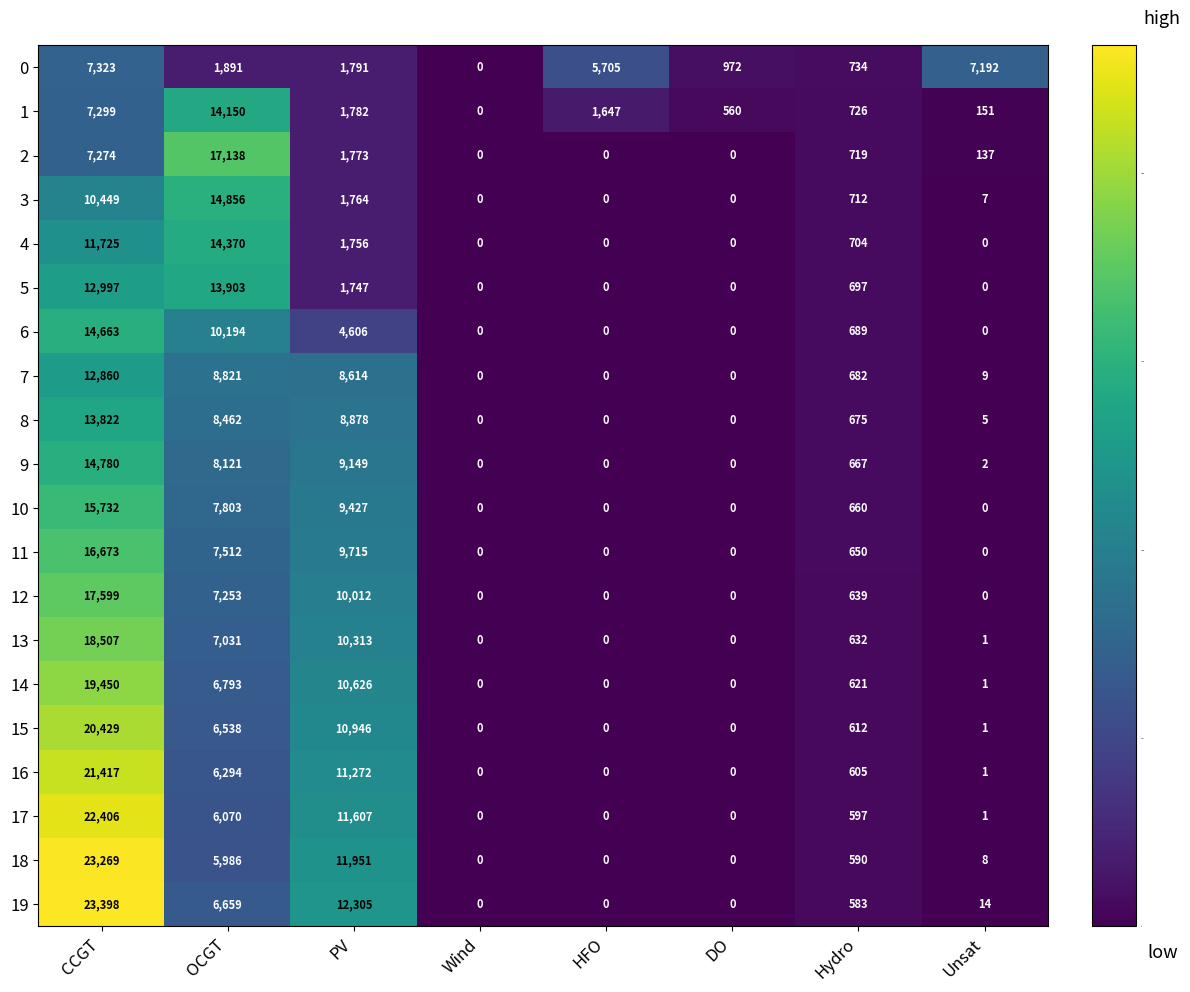

List the series in order of their peak value, lowest first.

0, 7, 8, 5, 1, 4, 6, 9, 3, 10, 11, 2, 12, 13, 14, 15, 16, 17, 18, 19